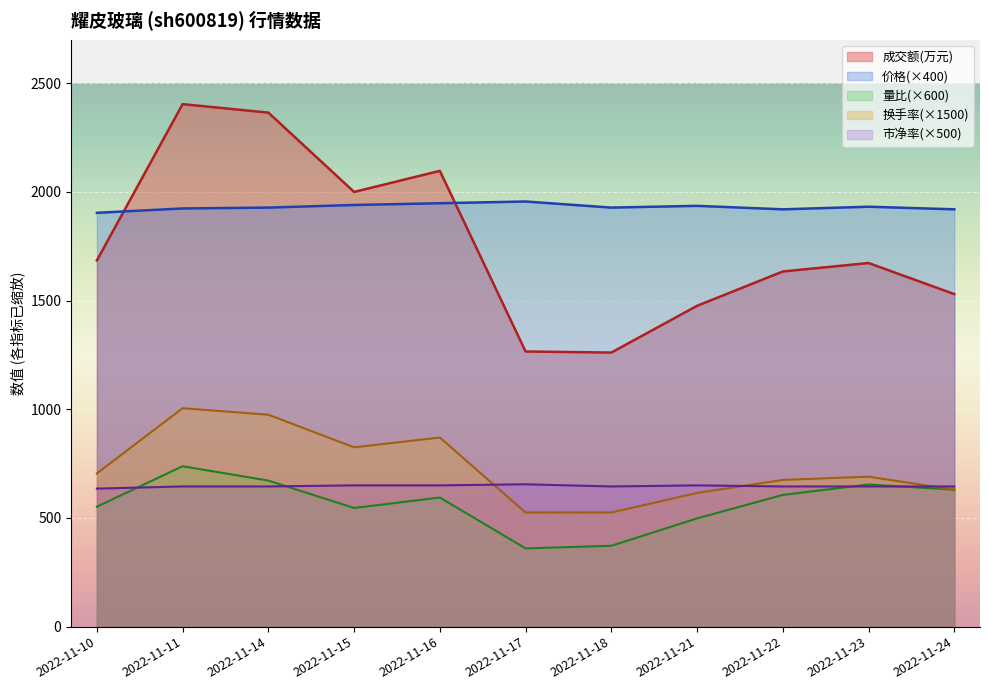

Reading left to right, list all the values displayed in this chart.

成交额(万元): 1685.0	2404.0	2365.0	2000.0	2097.0	1266.0	1261.0	1476.0	1634.0	1673.0	1530.0
价格: 1904.0	1924.0	1928.0	1940.0	1948.0	1956.0	1928.0	1936.0	1920.0	1932.0	1920.0
量比: 552.0	738.0	672.0	546.0	594.0	360.0	372.0	498.0	606.0	654.0	630.0
换手率: 705.0	1005.0	975.0	825.0	870.0	525.0	525.0	615.0	675.0	690.0	630.0
市净率: 635.0	645.0	645.0	650.0	650.0	655.0	645.0	650.0	645.0	645.0	645.0